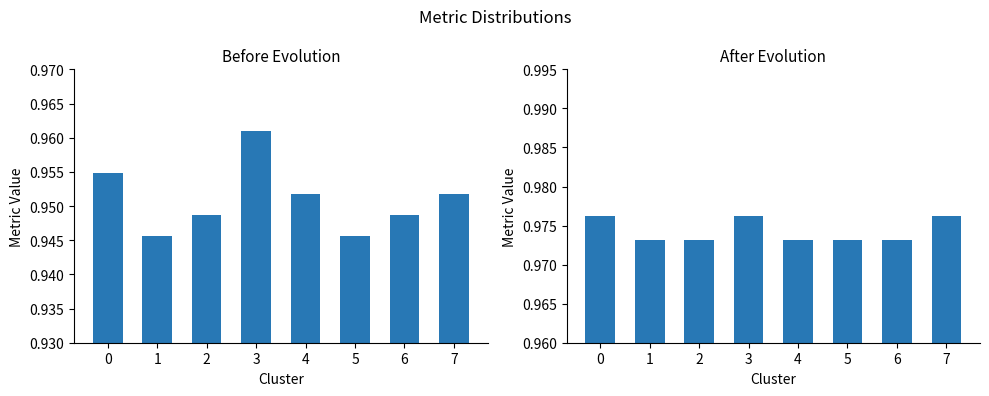

What is the sum of the Gmean-Befor values at 2 and 0?

1.9